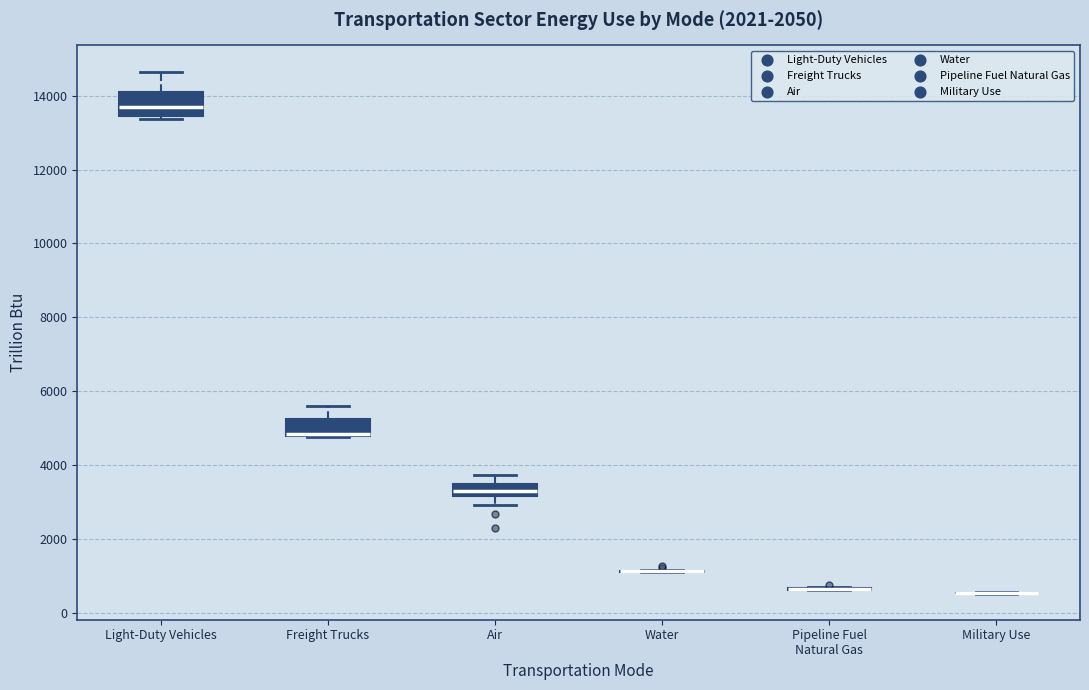

Reading left to right, read every box against the y-axis: the position of its median line, the range the box covers, and the ends of its whiskers. The values are not printed on the chart, so give them approximately, as read against the axis.

Light-Duty Vehicles: median 13800, box 13400 to 14000, whiskers 13400 (just below the box's lower edge) to 14600
Freight Trucks: median 4800 (just above the box's lower edge), box 4800 to 5200, whiskers 4800 to 5600
Air: median 3200 (inside the box), box 3200 to 3400, whiskers 3000 to 3800
Water: box collapsed to a line at 1200, whiskers 1000 to 1200
Pipeline Fuel Natural Gas: box collapsed to a line at 600, whiskers 600 to 600
Military Use: box collapsed to a line at 600, whiskers 600 to 600